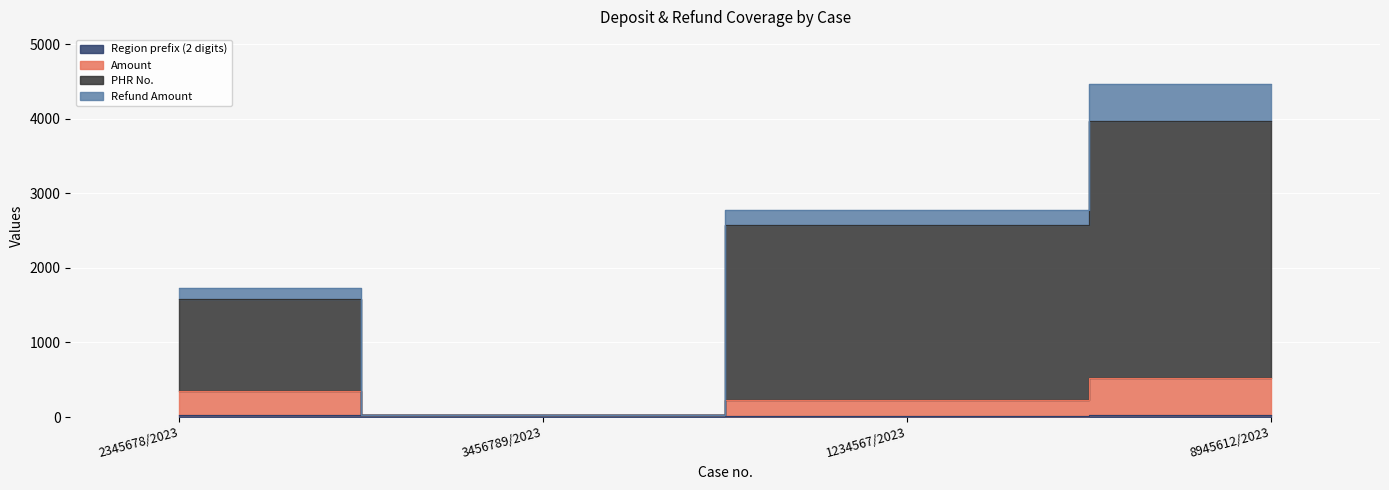

At which category is the sum across all series the highest?

8945612/2023